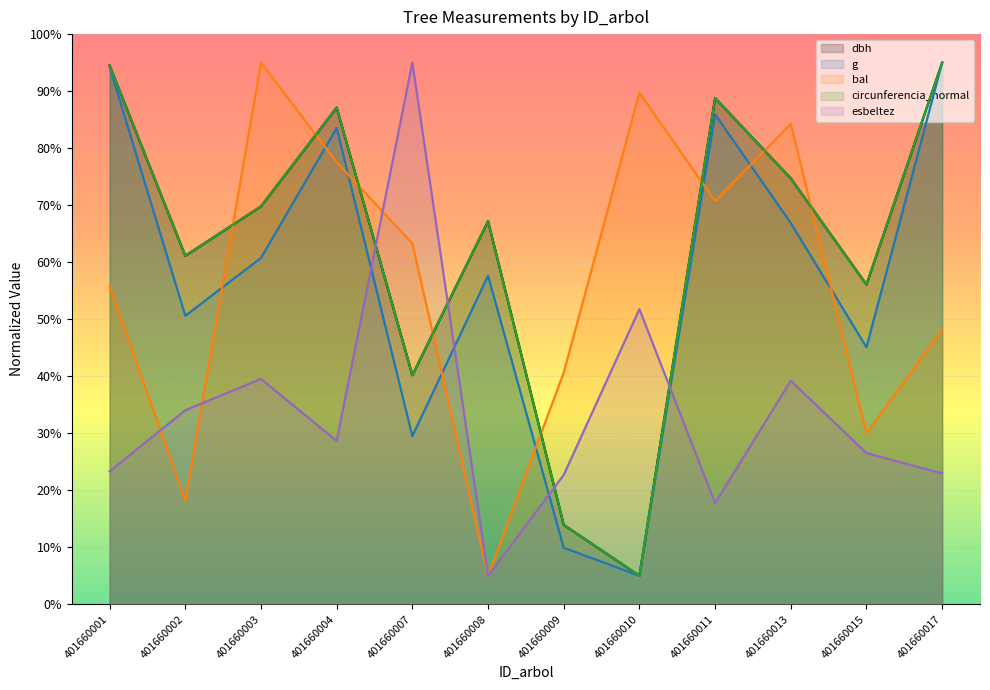

What is the difference between the second highest and second lowest values in the dbh series?

80.6